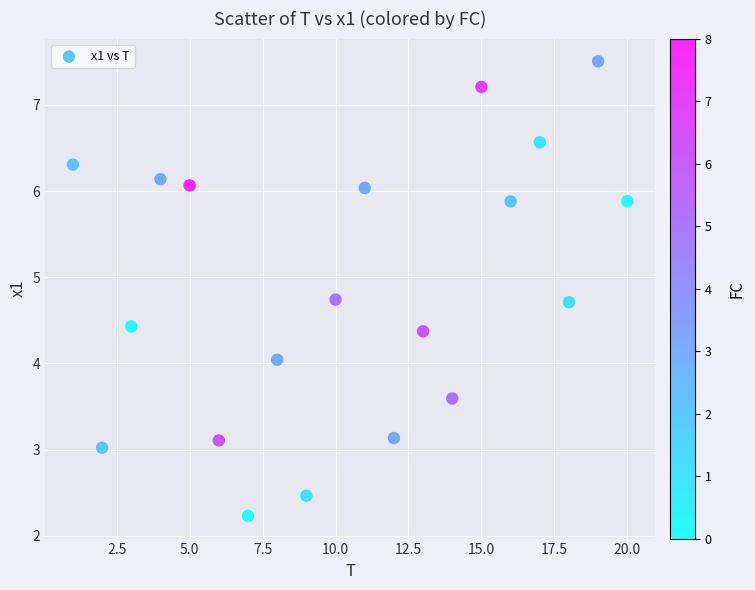

What is the range of X values (max minus min)?

19.0